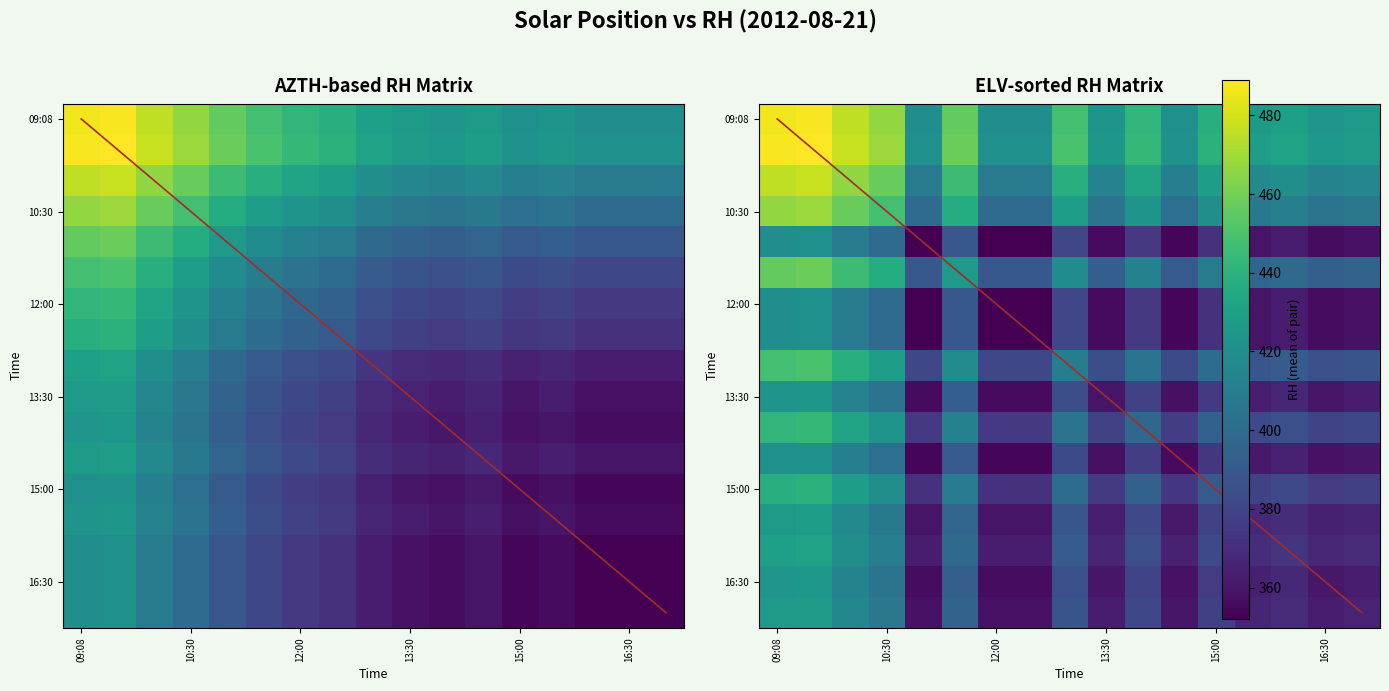

True or false: rh has a value of 178 at 9.

False